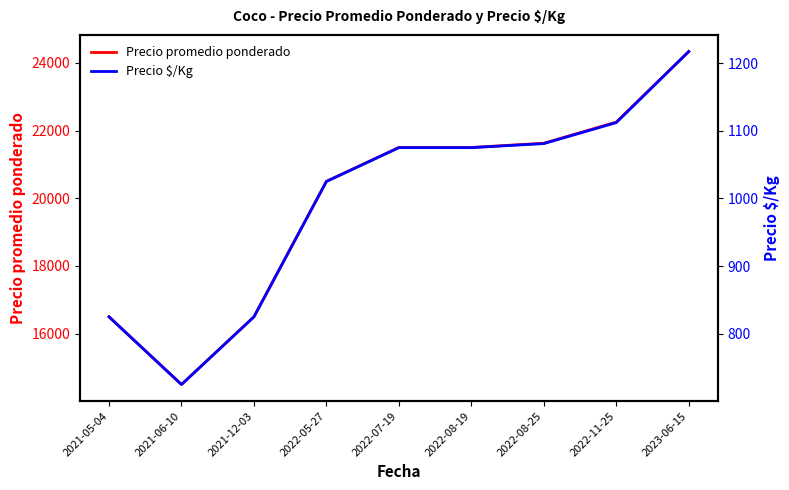

Where is the first local minimum for Precio $/Kg?

2021-06-10